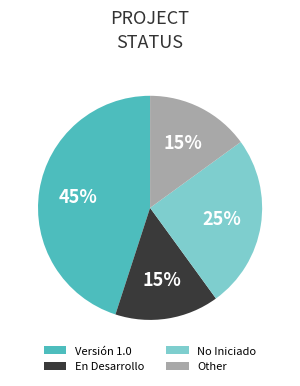

Which slice is the largest?

Versión 1.0